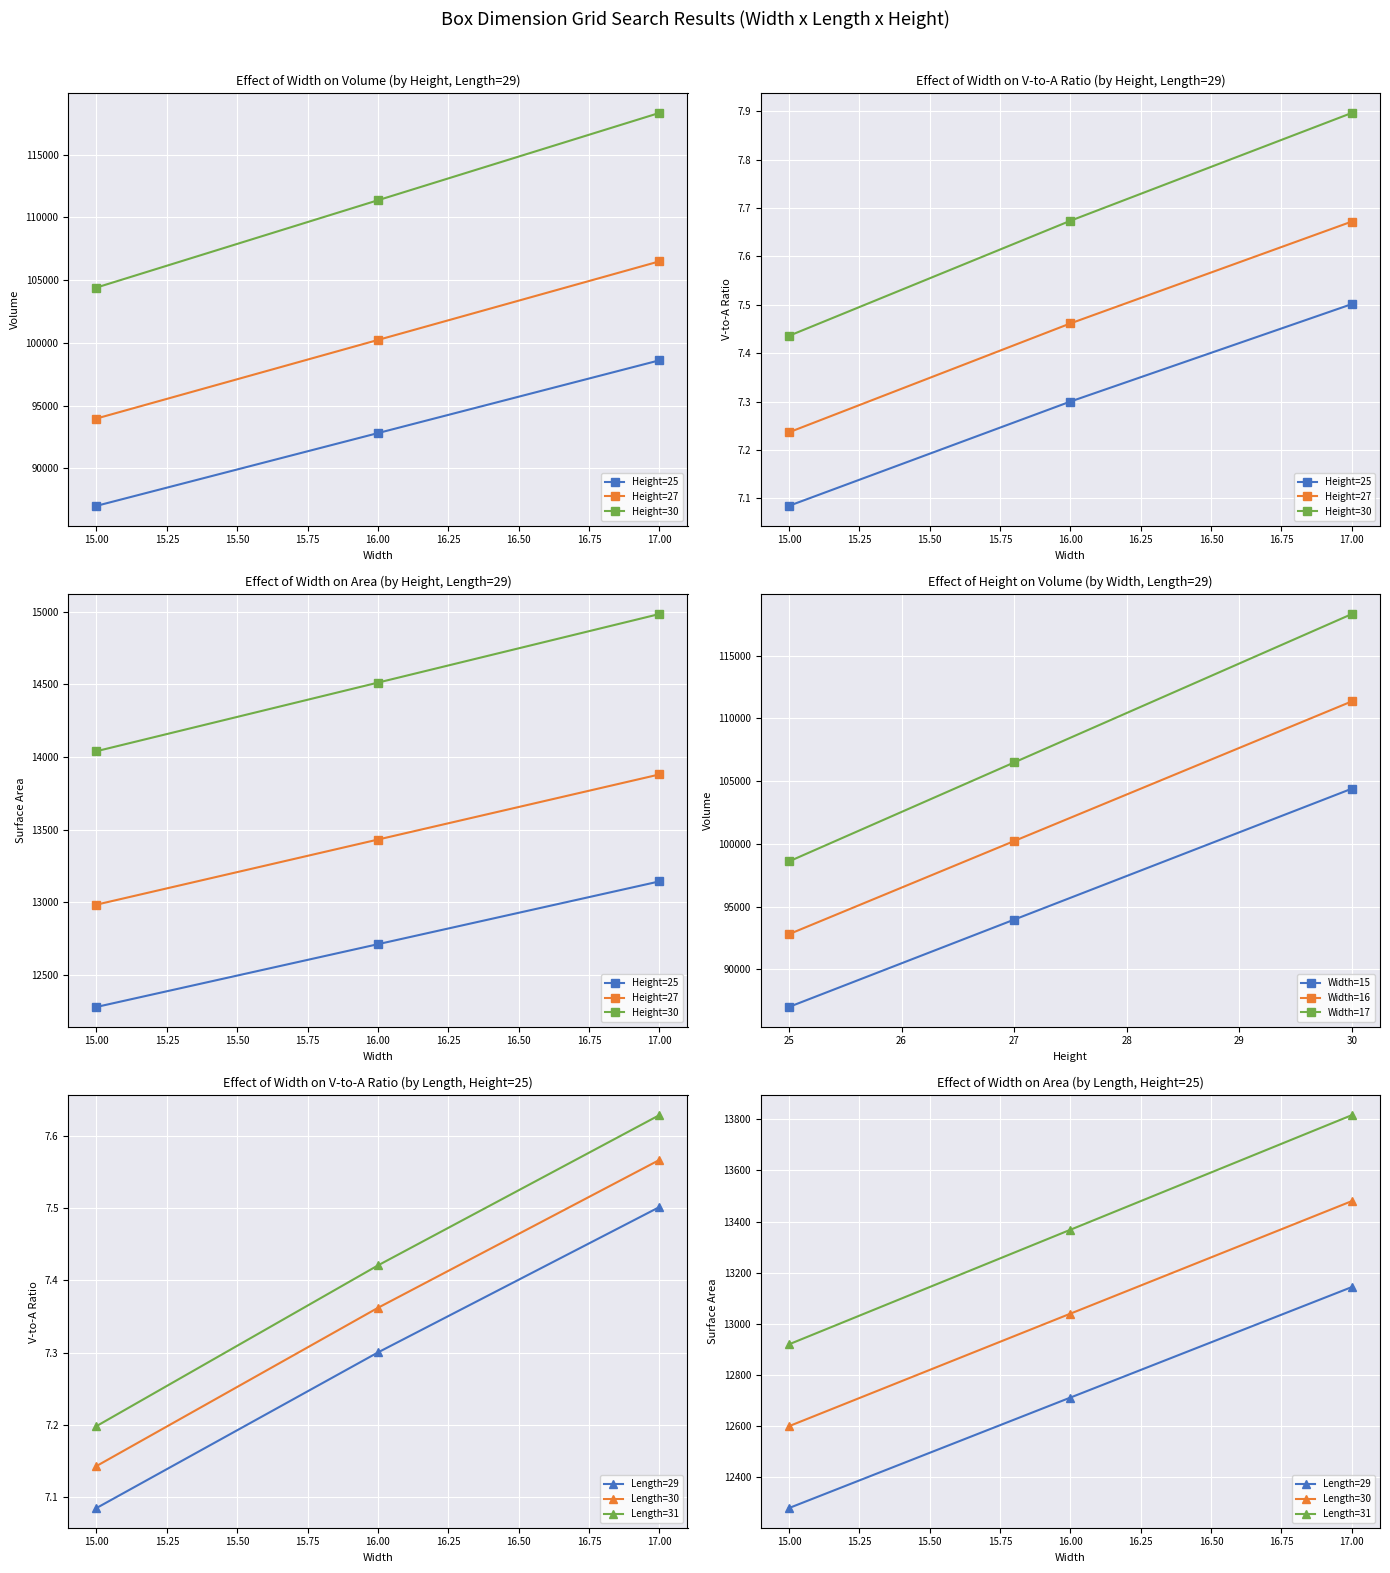

What is the value of the Width=17 point at the 1st from the left?

98600